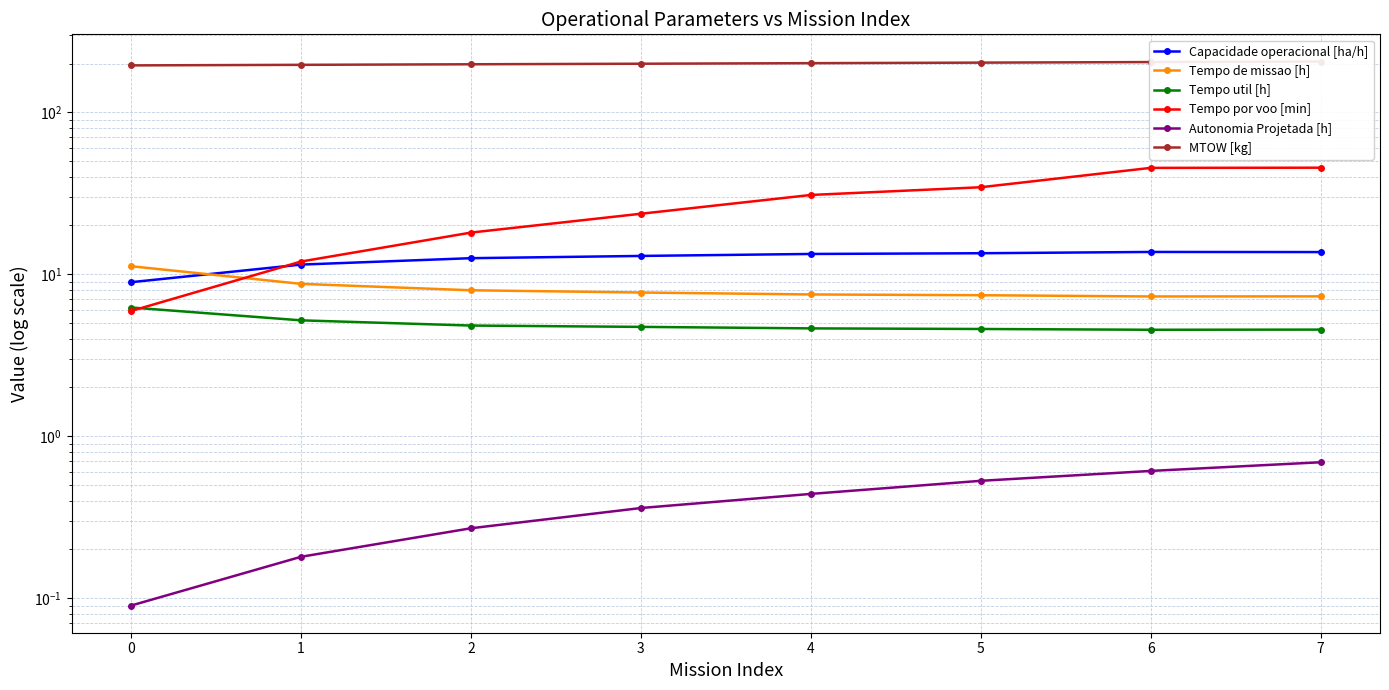

What are all the series names shown in the legend?

Capacidade operacional [ha/h], Tempo de missao [h], Tempo util [h], Tempo por voo [min], Autonomia Projetada [h], MTOW [kg]